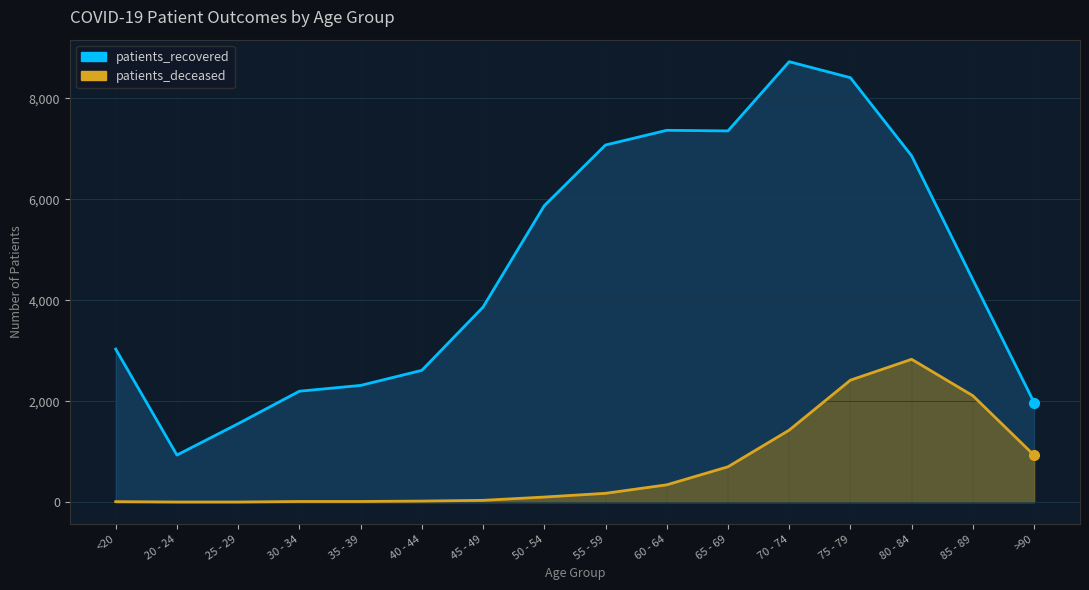

What position from the right is 40 - 44?

11